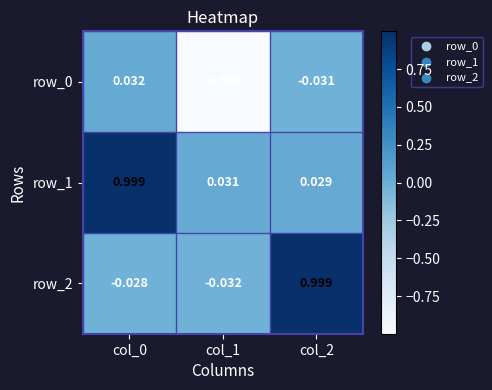

Is the value of row_1 at col_2 greater than the value of row_2 at col_1?

Yes